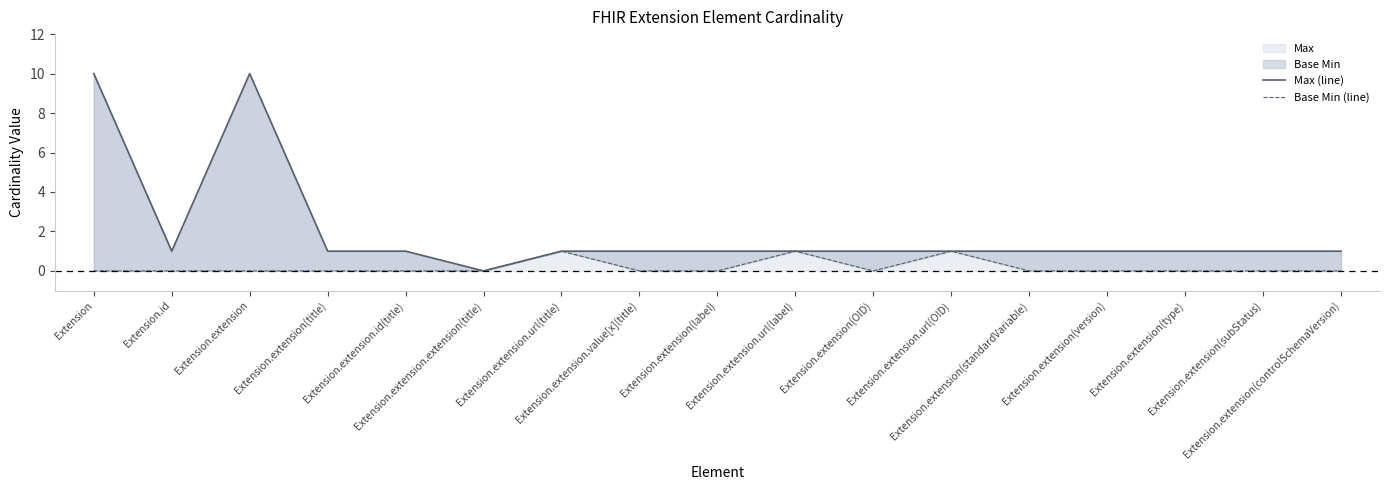

What is the total value across all series at Extension.extension(title)?

1